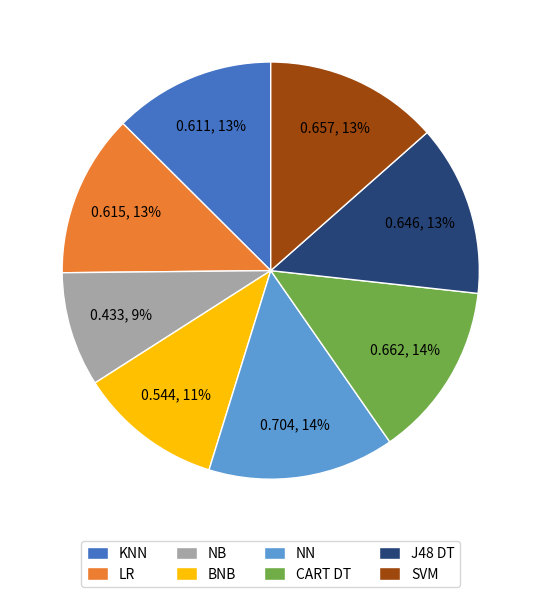

How many slices are in this pie chart?

8